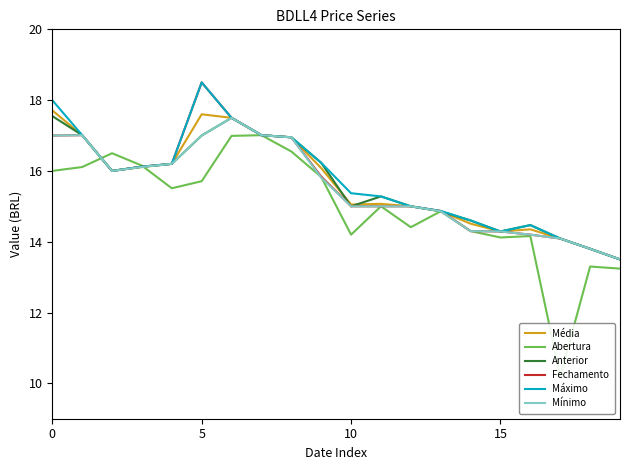

At which category is the sum across all series the highest?

6